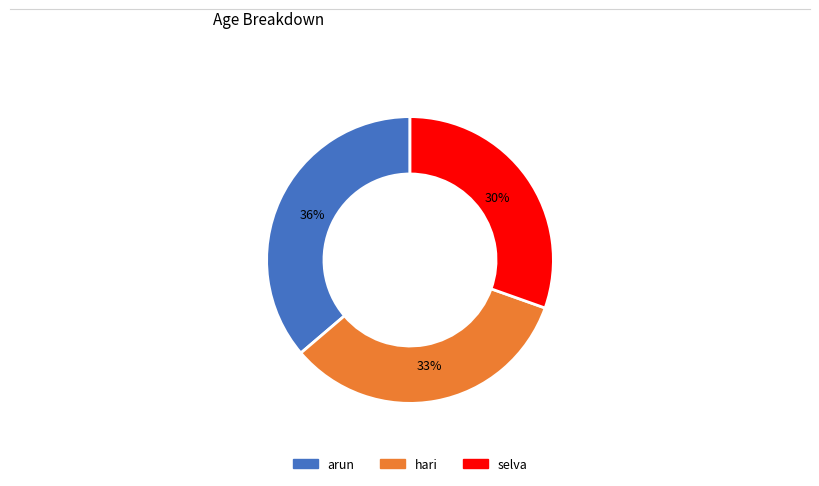

Is the sum of arun and selva greater than half?

Yes